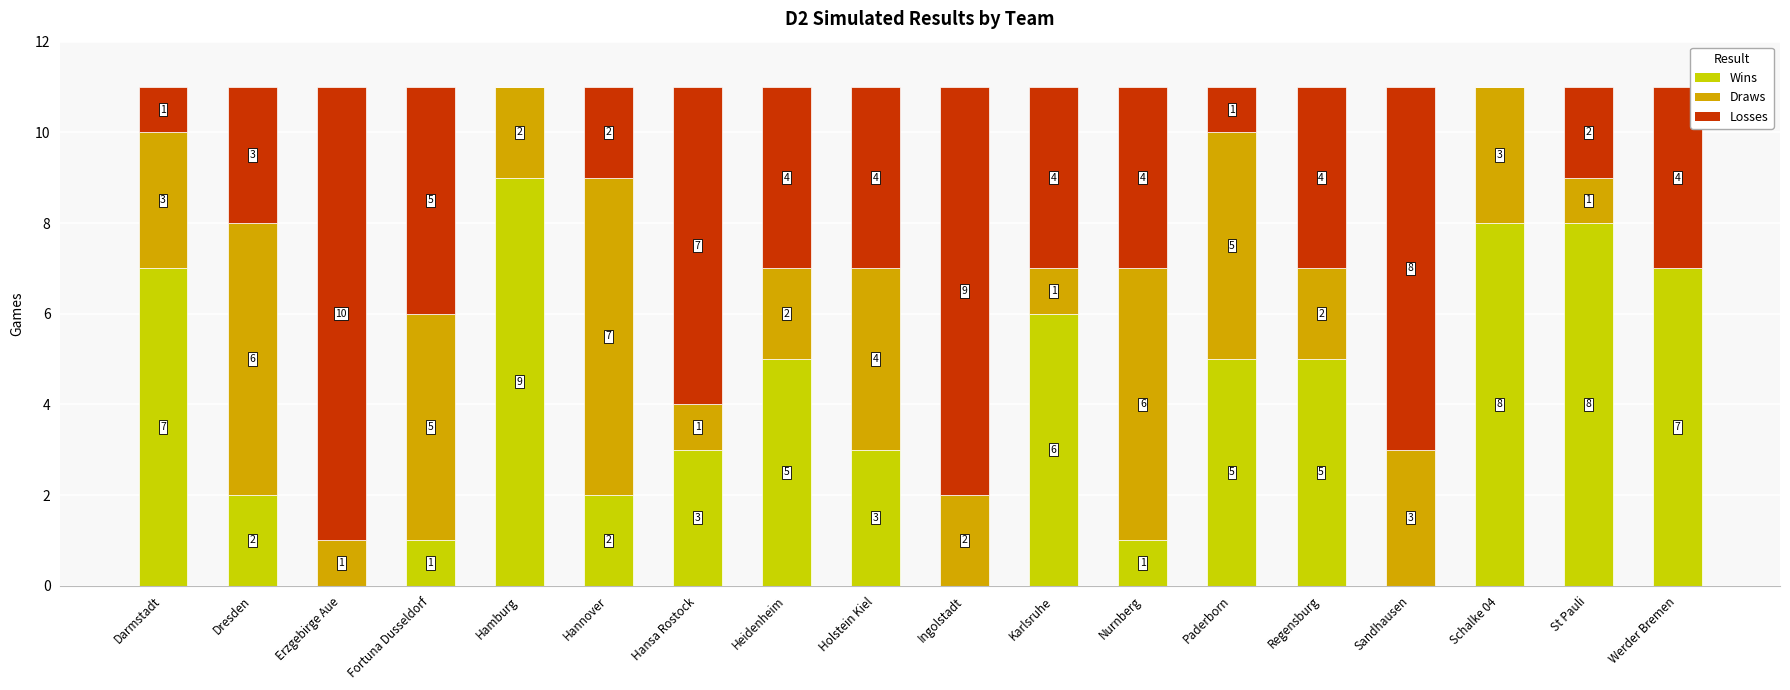

What is the total value across all series at Werder Bremen?

11